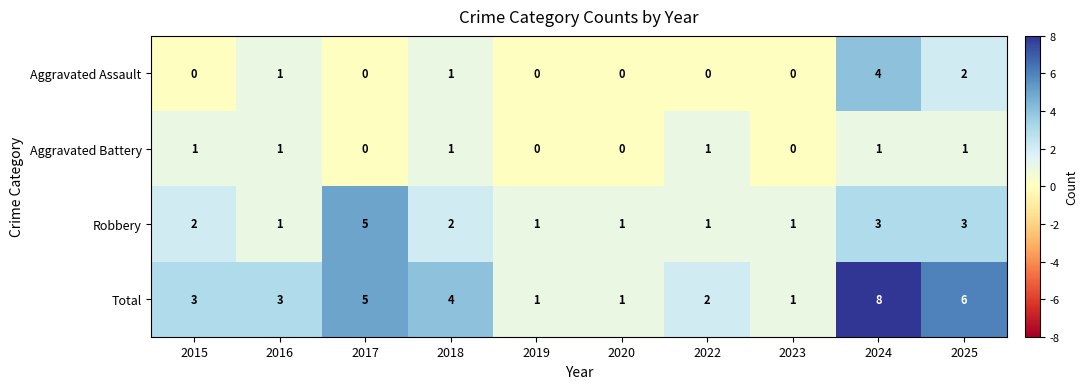

Rank the series by their maximum value, from lowest to highest.

Aggravated Battery, Aggravated Assault, Robbery, Total